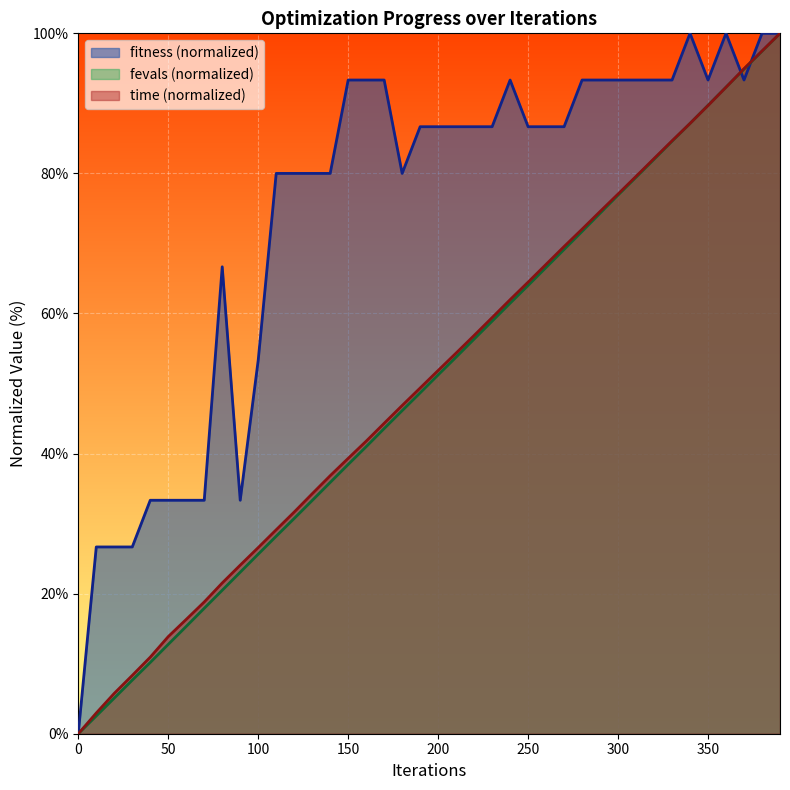

How many intersections are there between fitness and fevals_scaled?

2